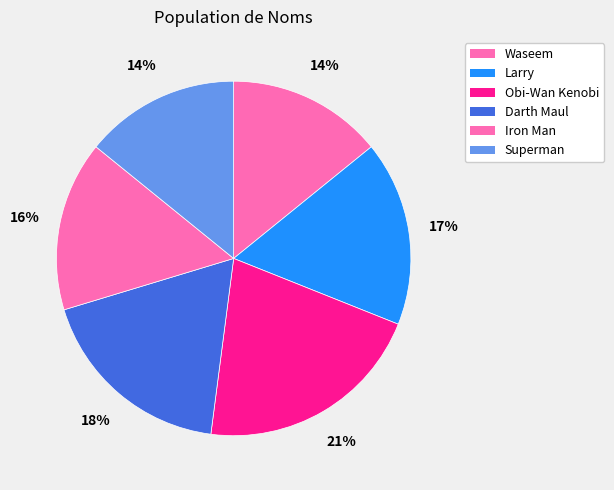

How many segments does this pie chart have?

6